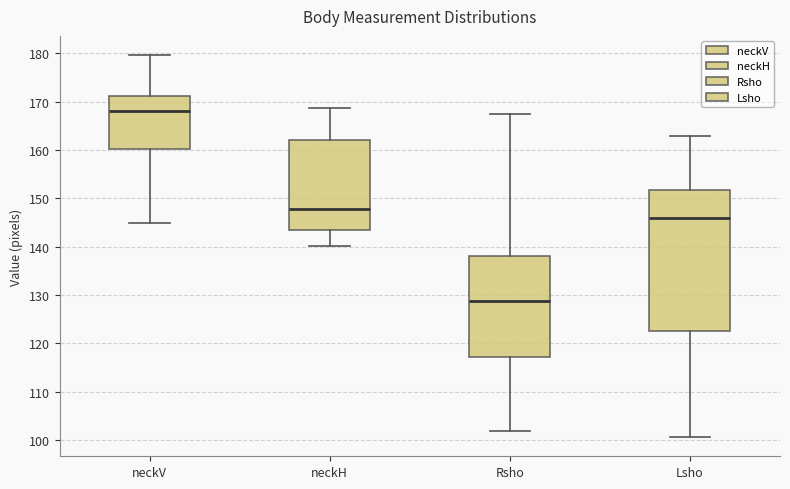

Which box is the tallest, from its lower edge to its upper edge?

Lsho